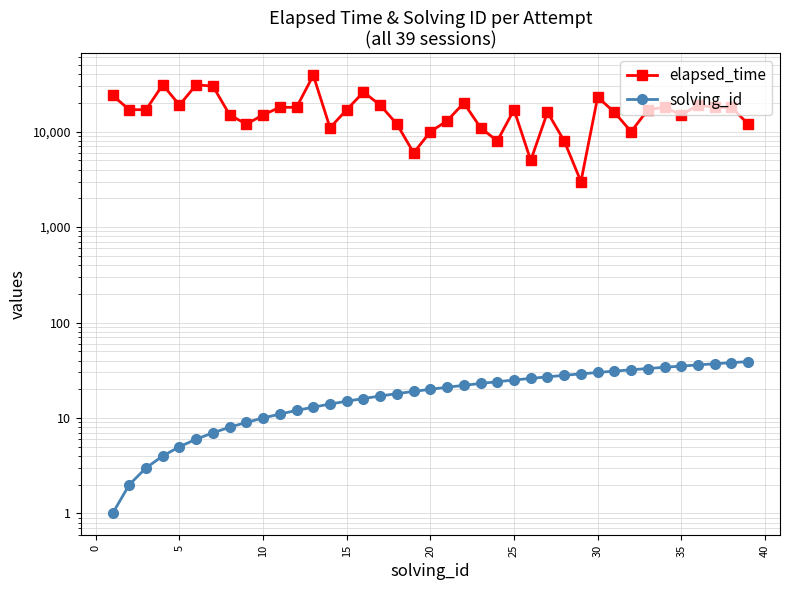

True or false: solving_id and elapsed_time cross at least once.

False